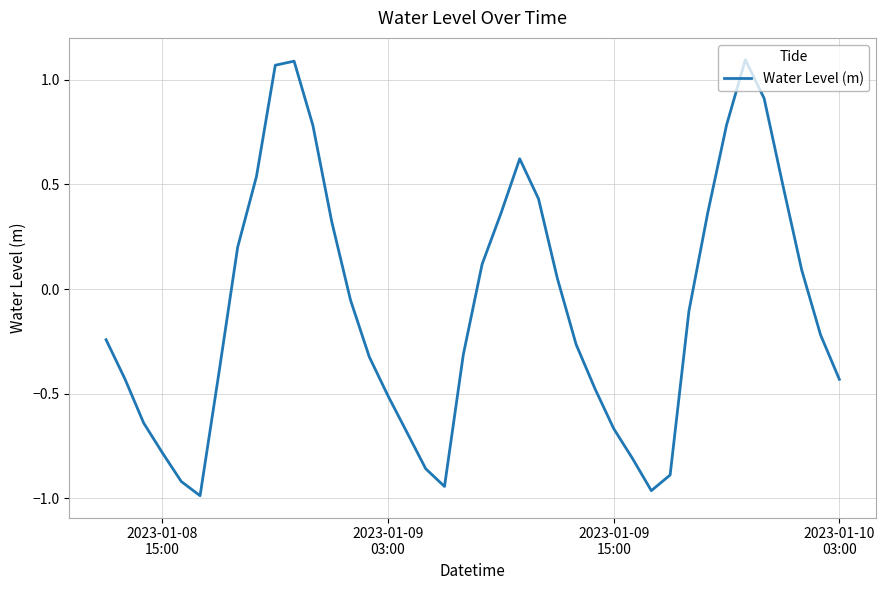

What is the difference between the maximum and minimum values?

2.1